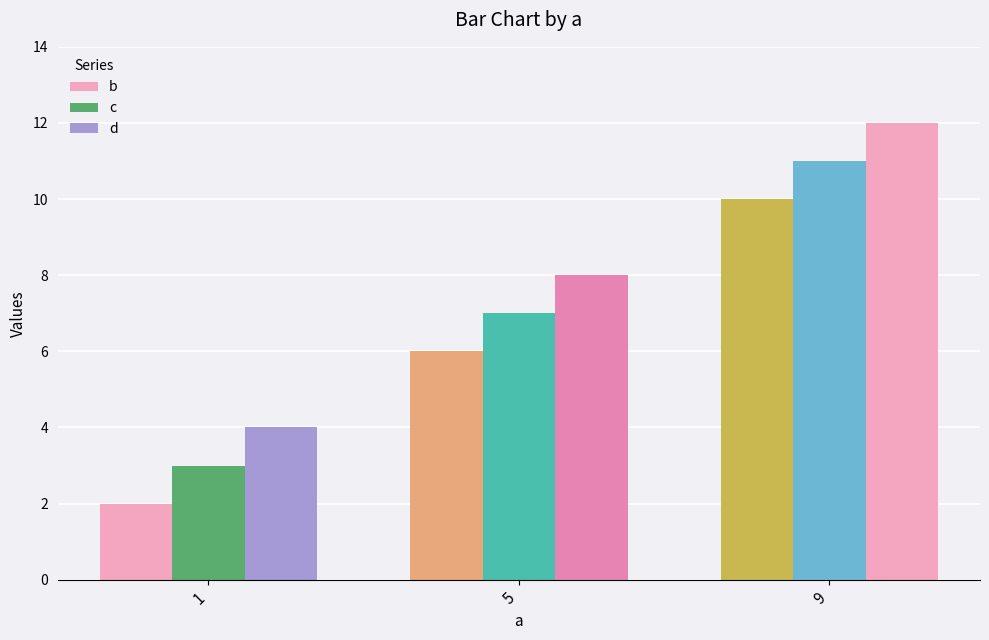

Which series has the largest range (max minus min)?

b